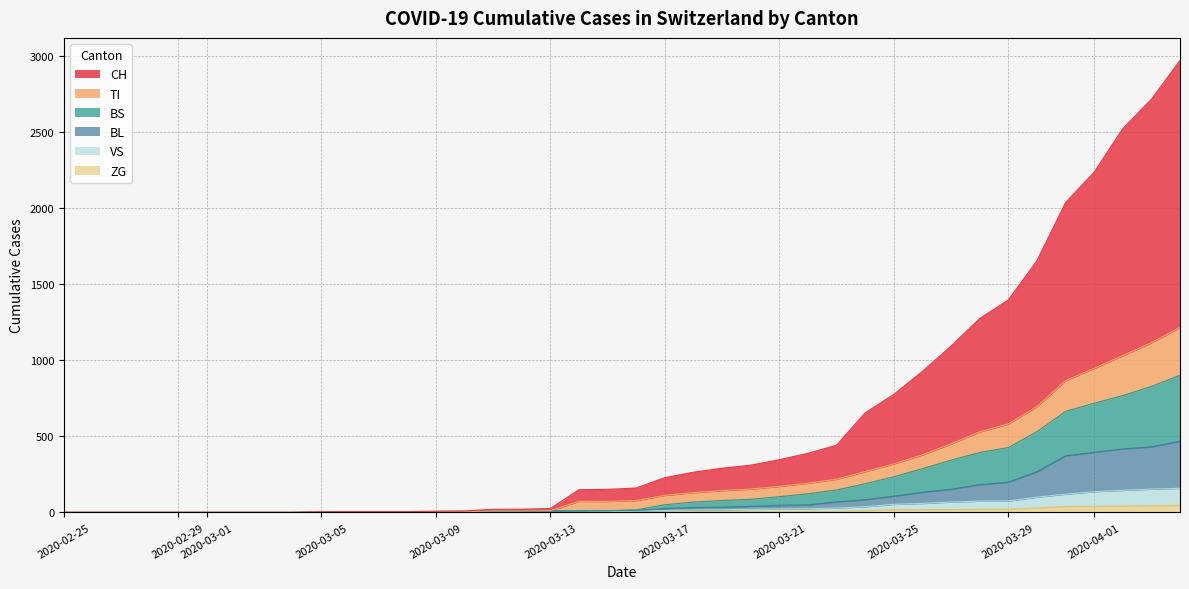

What is the value of the CH point at the 35th from the left?

1652